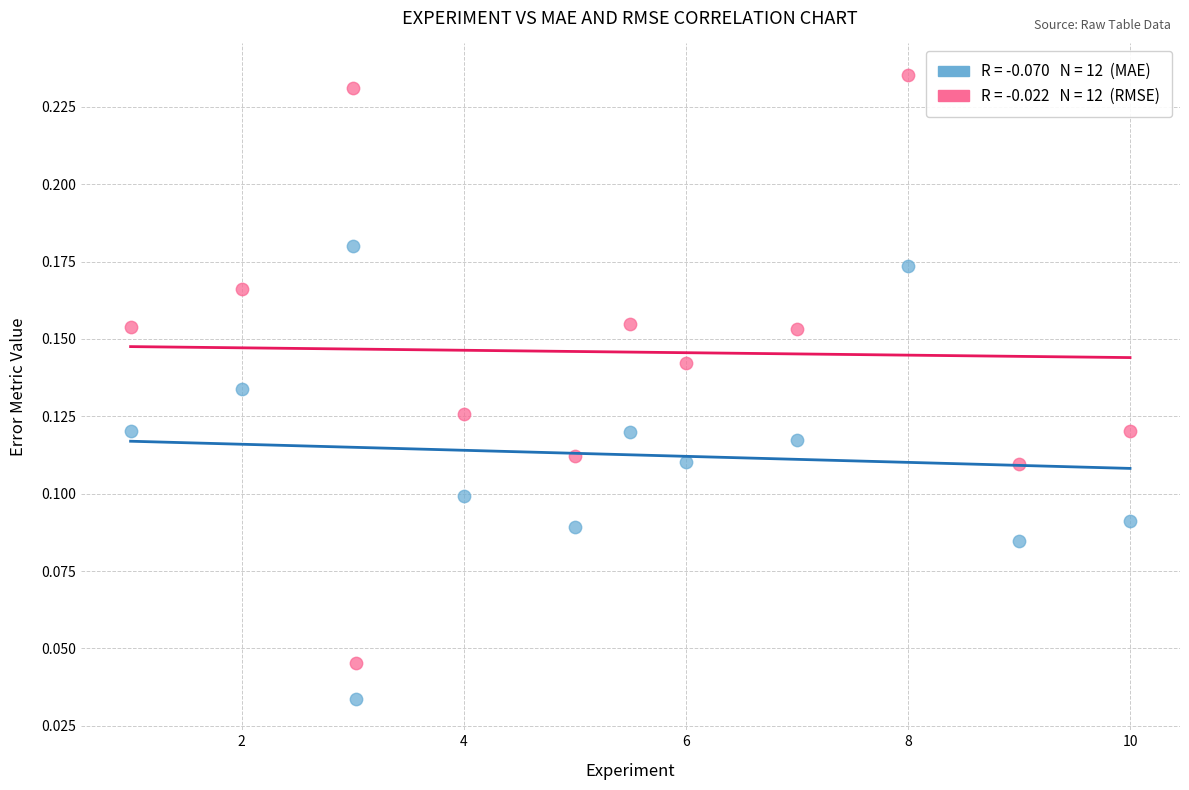

Across all data points, what is the range of X values (max minus min)?

9.0